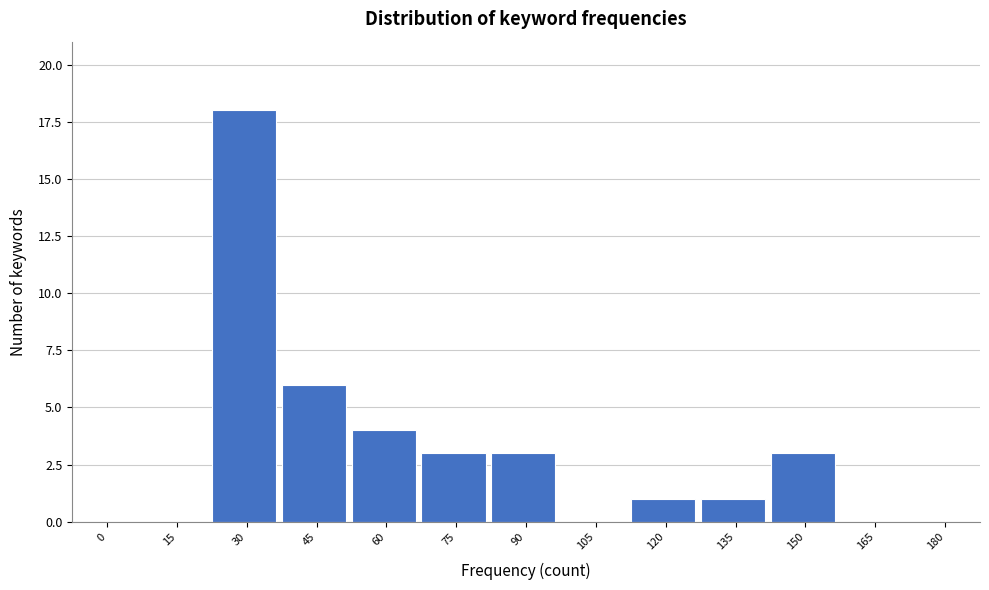

Reading right to left, transcribe all the data shown in this chart.

180=0	165=0	150=3	135=1	120=1	105=0	90=3	75=3	60=4	45=6	30=18	15=0	0=0